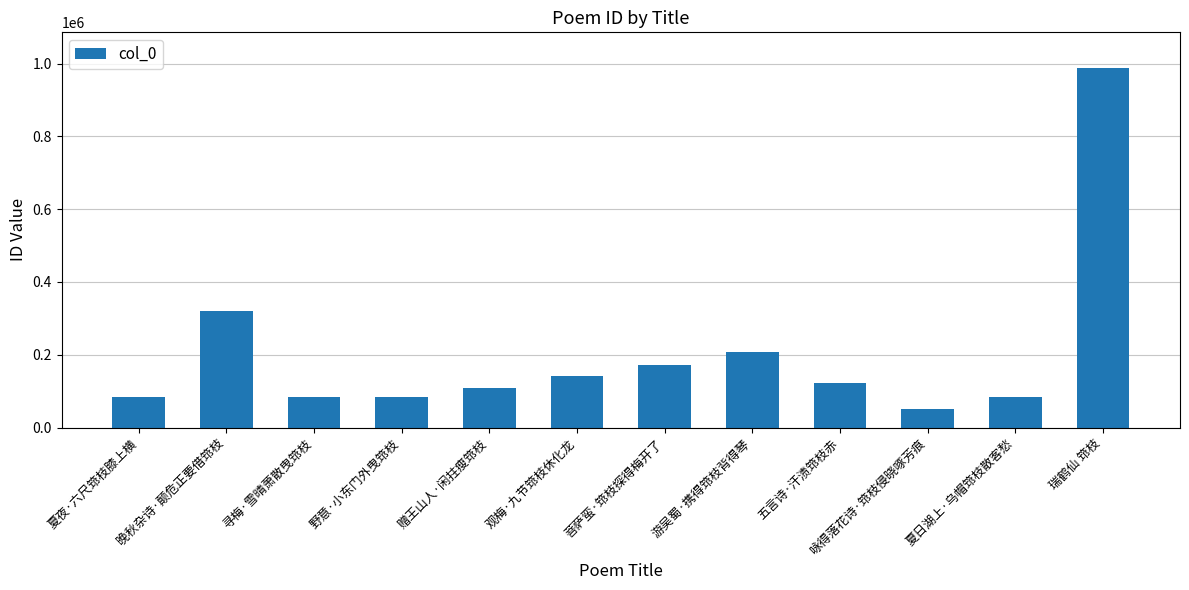

Which has a higher value, 寻梅·雪晴萧散曳筇枝 or 菩萨蛮·筇枝探得梅开了?

菩萨蛮·筇枝探得梅开了